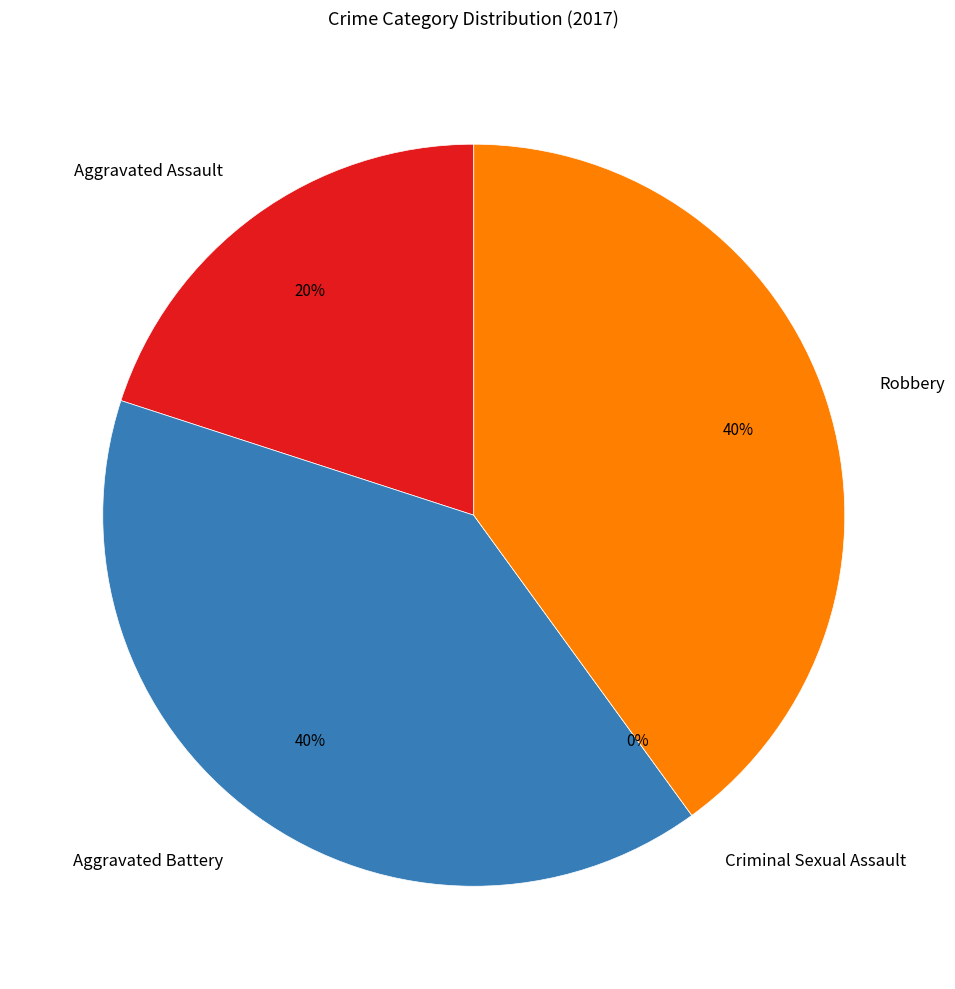

Which slice is the largest?

Aggravated Battery